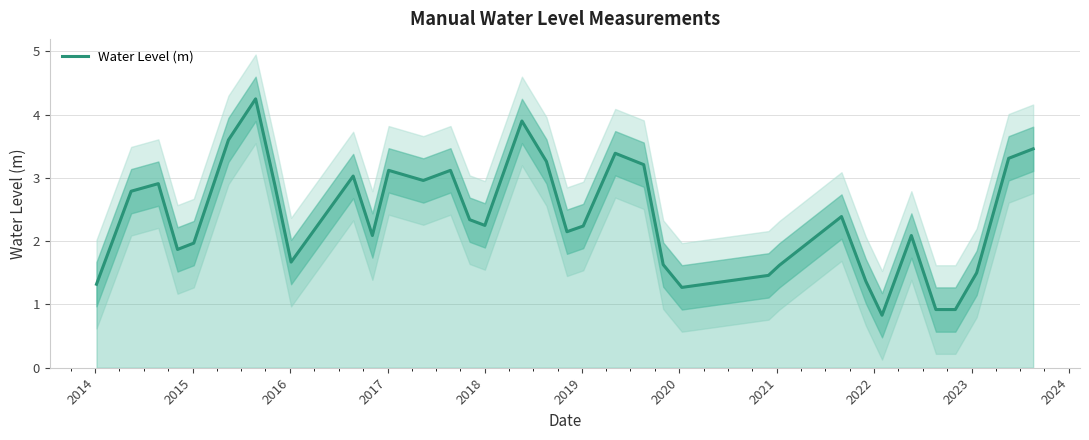

What is the difference between the maximum and minimum values?

3.4